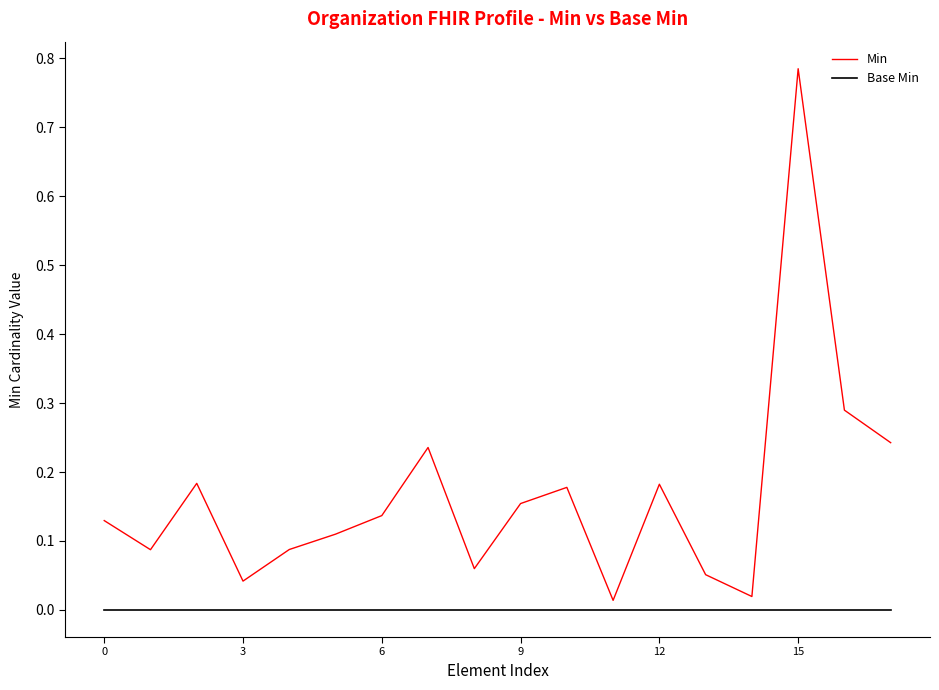

At how many categories does at least one series exceed 0?

18